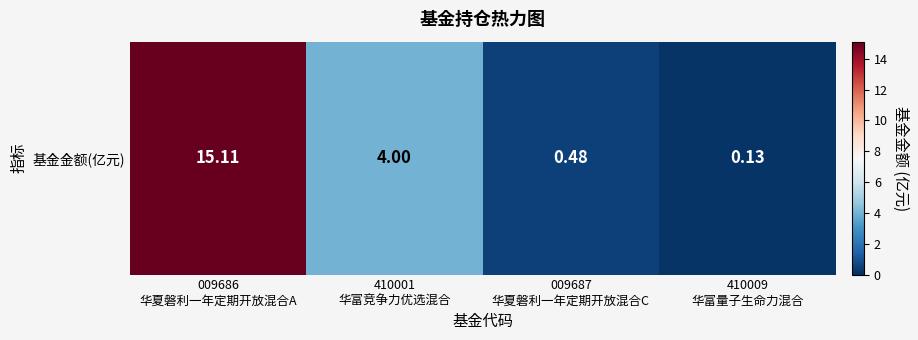

True or false: the data shows 23.7 at 009686
华夏磐利一年定期开放混合A.

False